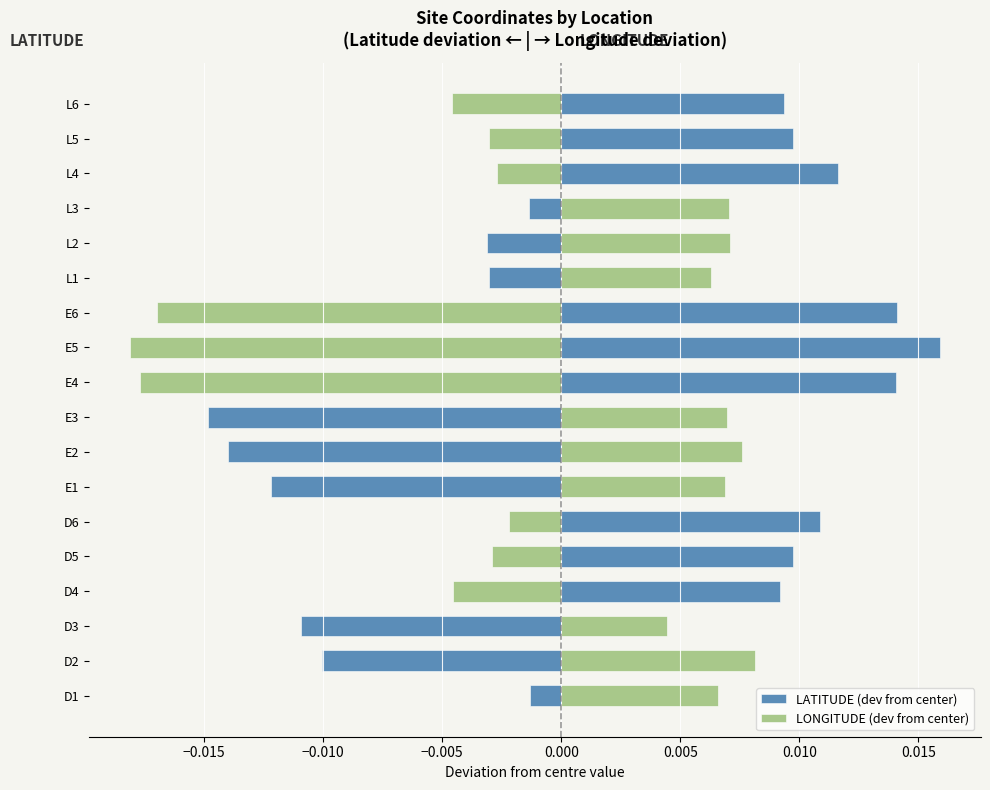

At how many categories does at least one series exceed 0?

18